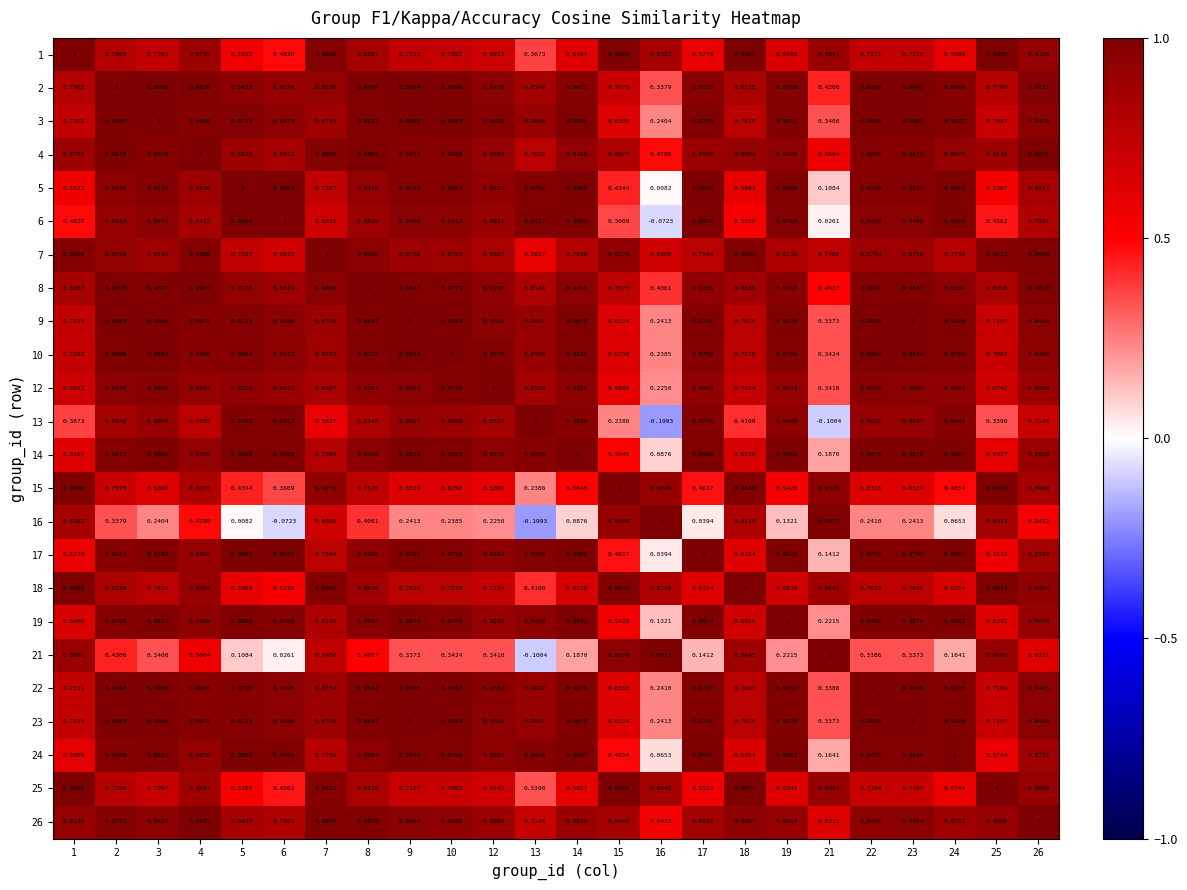

Is the value of 17 at 24 greater than the value of 6 at 15?

Yes